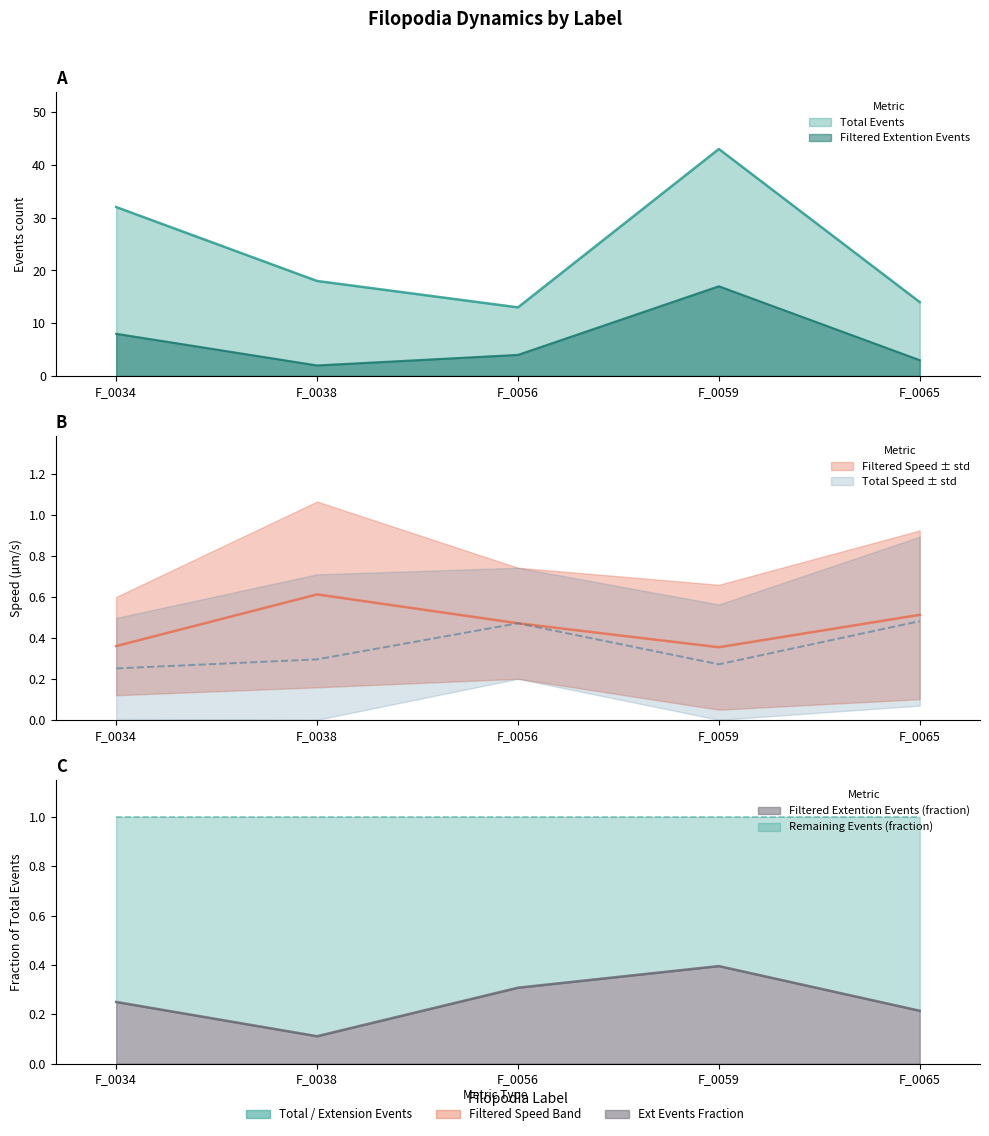

Which has a higher value, F_0059 or F_0056?

F_0059